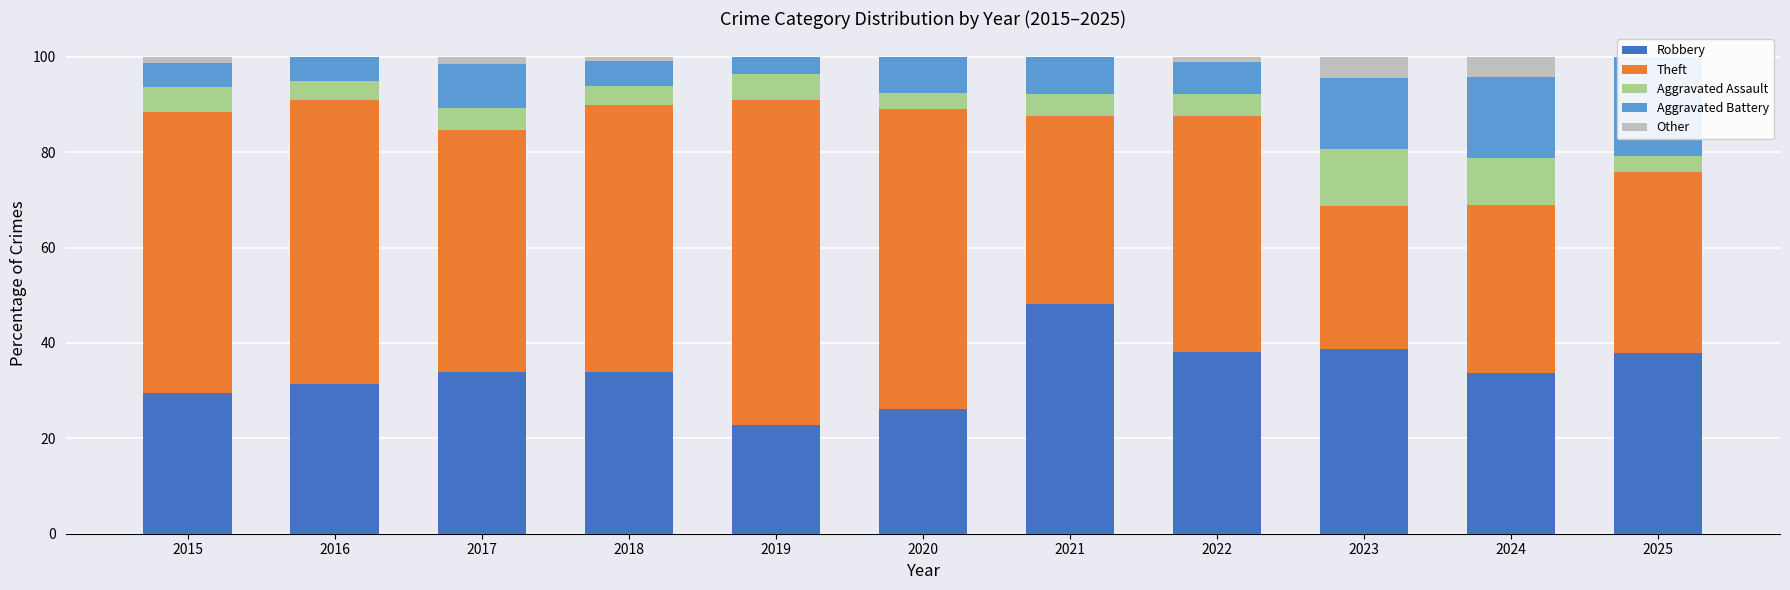

Are the bars horizontal?

No